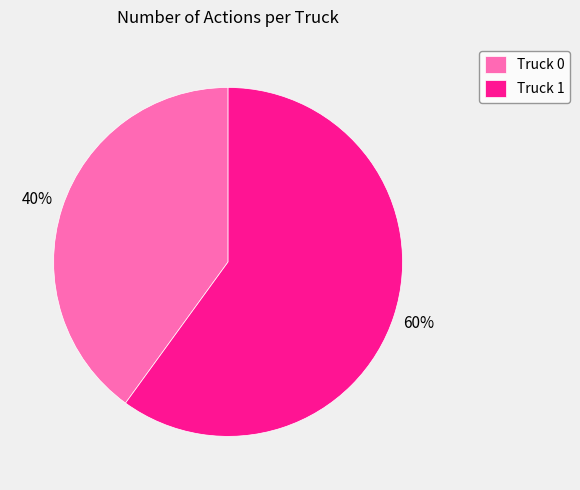

To the nearest percent, what is the average slice percentage?

50%